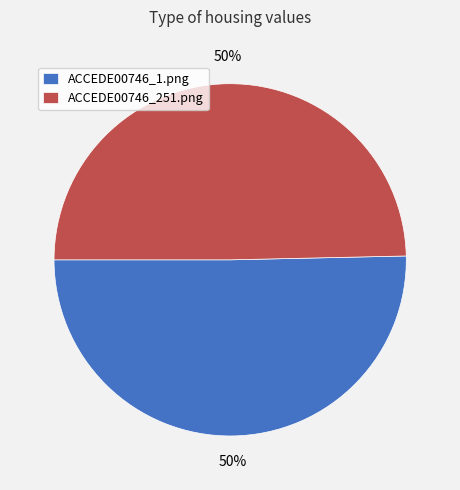

True or false: ACCEDE00746_1.png accounts for 37% of the total.

False